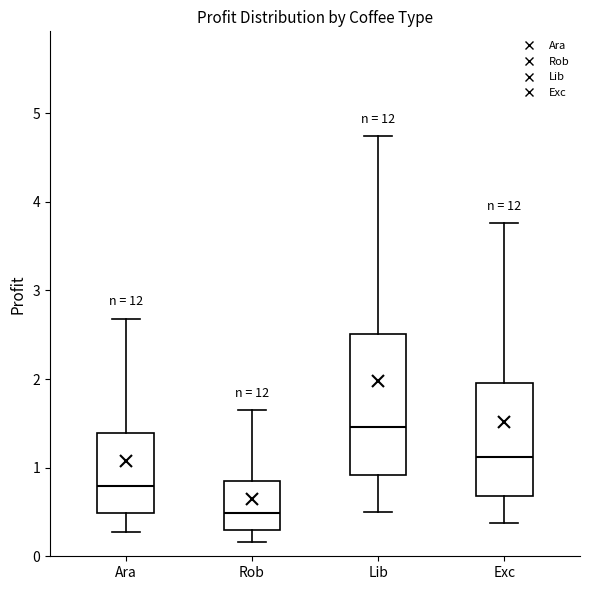

Where does the lower whisker of the box for Rob end on the y-axis? The values are not printed on the chart, so give them approximately, as read against the axis.

0.2